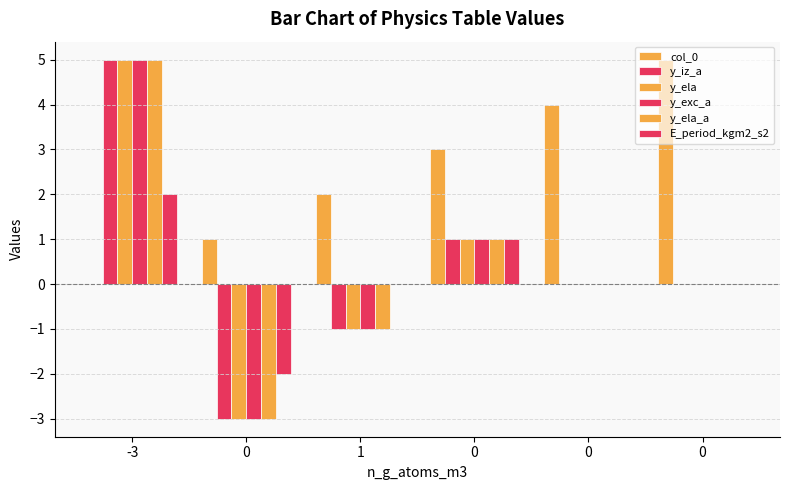

Which series has the widest spread of values?

y_iz_a